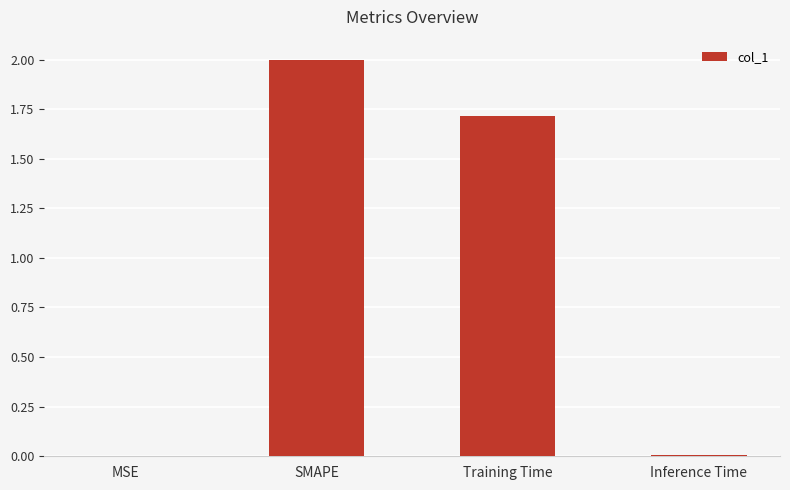

Are the bars horizontal?

No